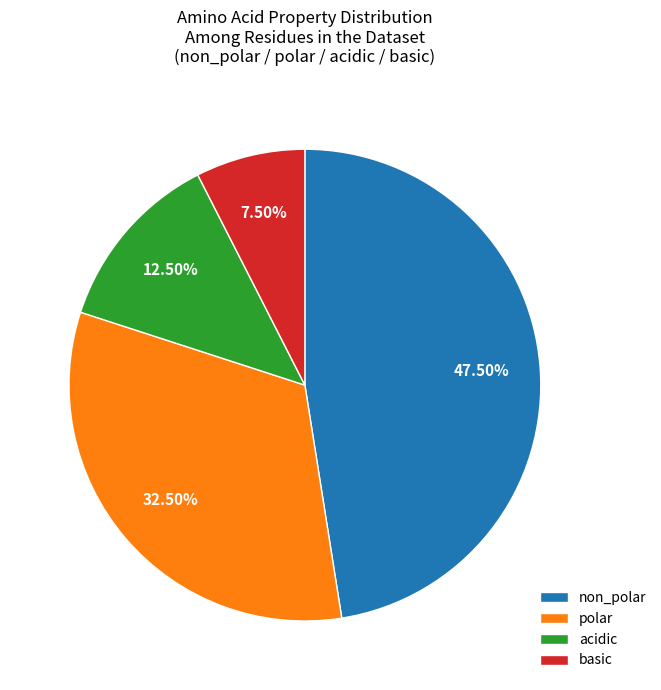

Which category has the smallest portion of the pie?

basic